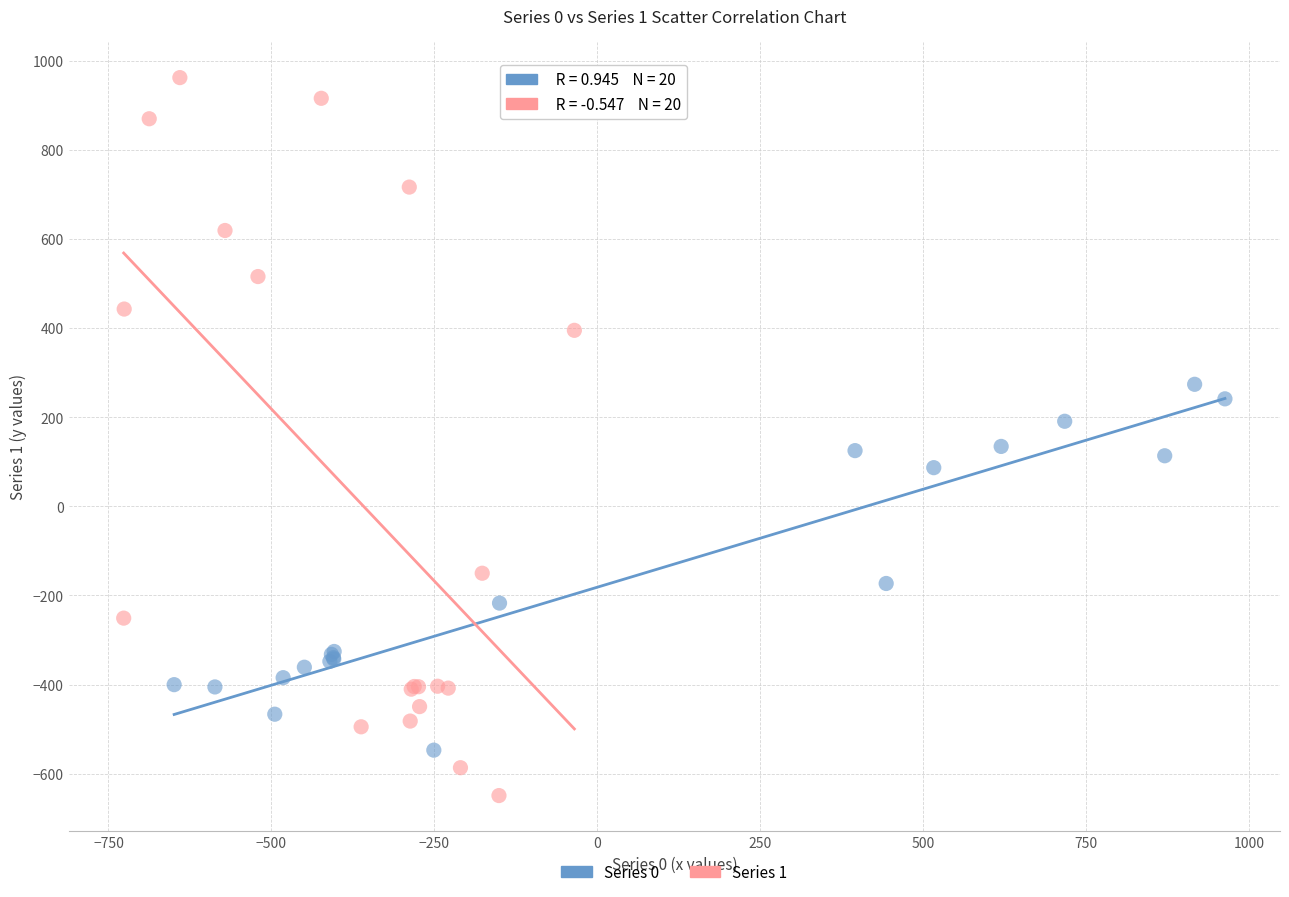

What are all the series names shown in the legend?

Series 0, Series 1